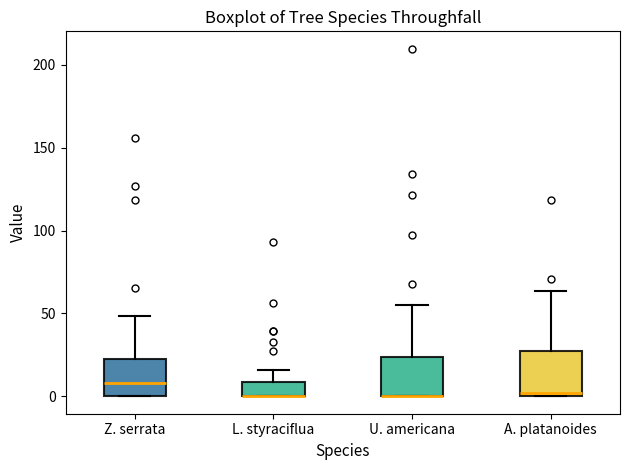

Where is the upper edge of the box for L. styraciflua on the y-axis? The values are not printed on the chart, so give them approximately, as read against the axis.

10